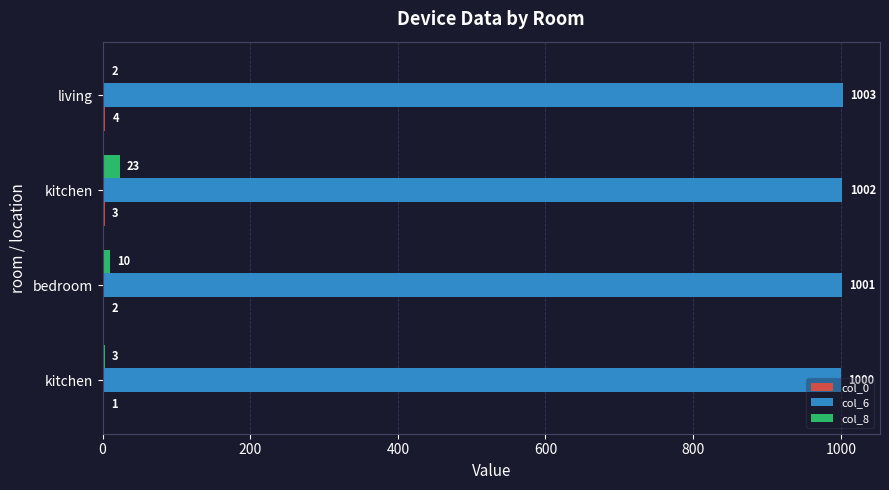

Count the number of categories in the chart.

4